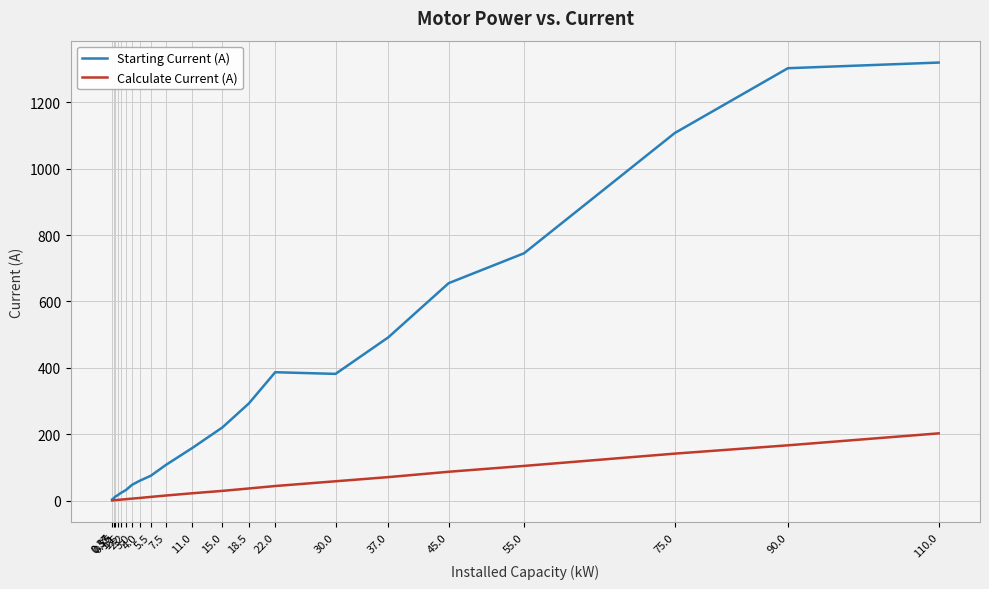

List the series in order of their peak value, highest first.

Starting Current (A), Calculate Current (A)